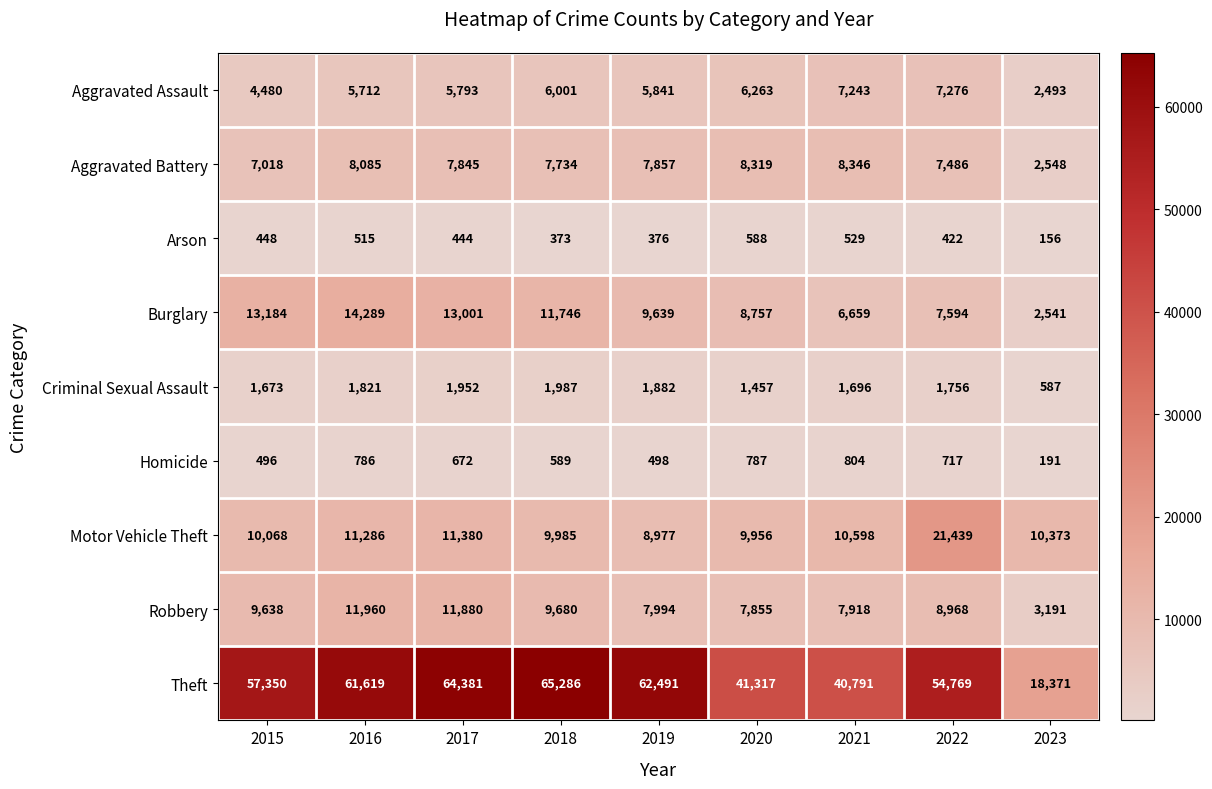

What is the difference between the second highest and minimum values in the Homicide series?

596